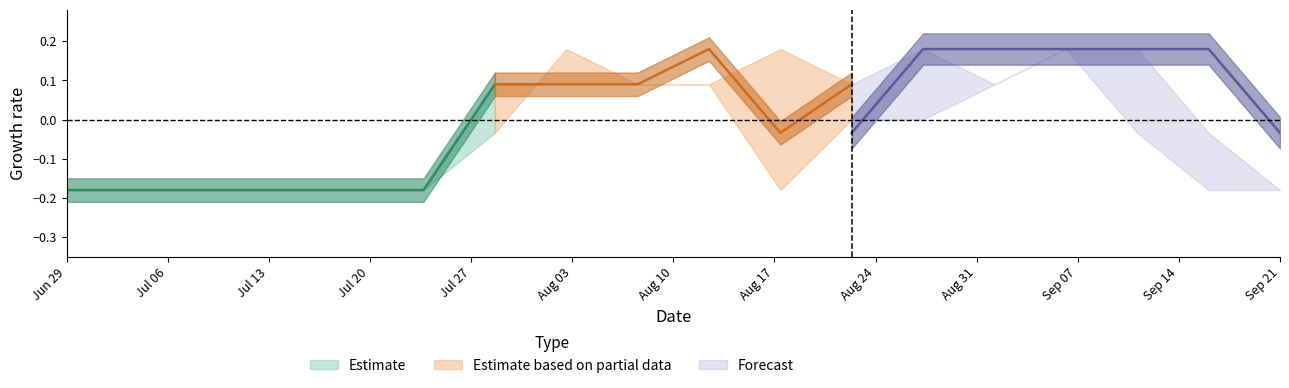

At which category does the chart reach its peak across all series?

7